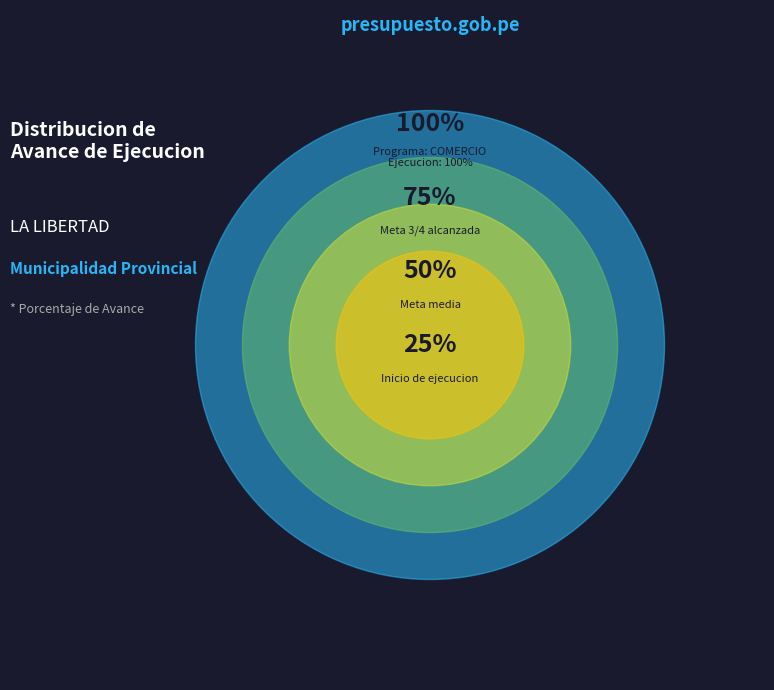

The 040: COMERCIO slice represents 100% of the pie. True or false?

True